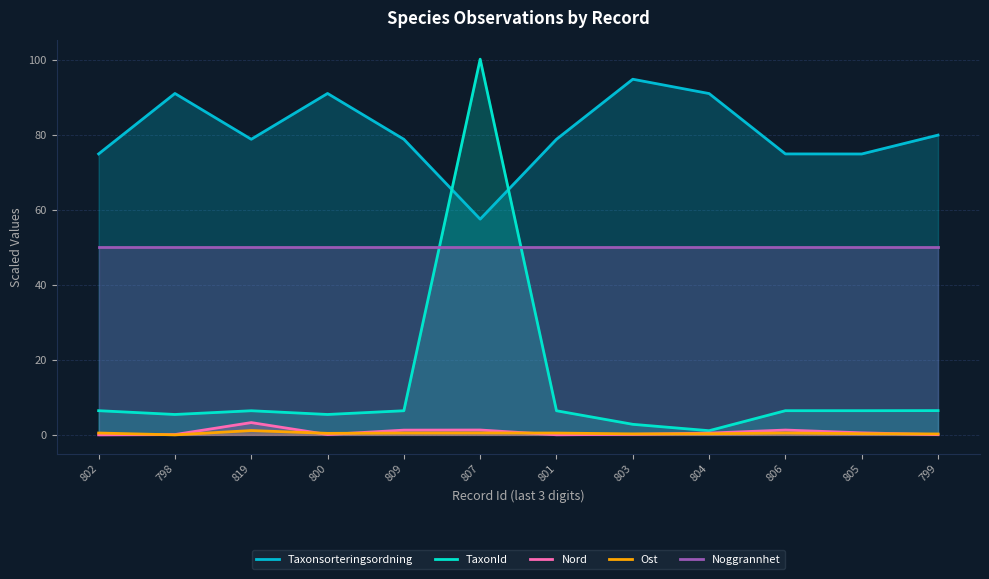

At which category does the chart reach its peak across all series?

807